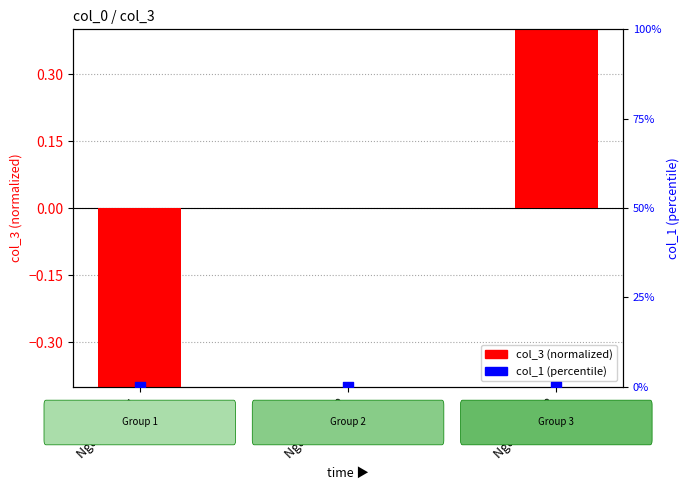

What are all the series names shown in the legend?

col_3 (normalized), col_1 (percentile)